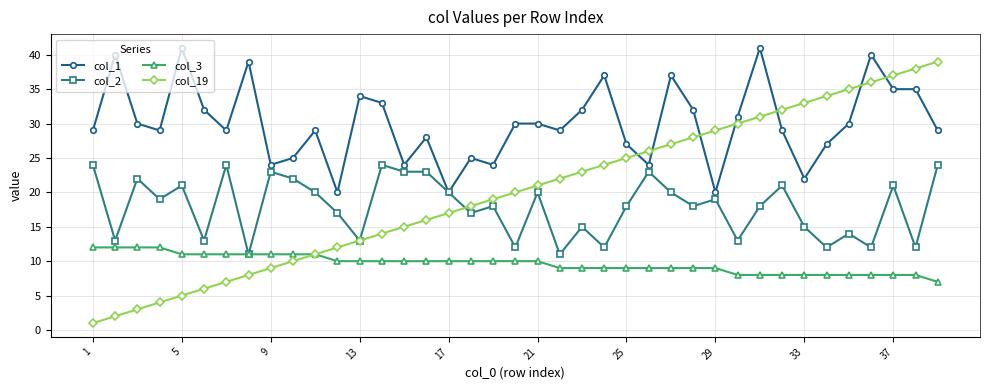

Count the col_3 values in the range 8 to 11.

34